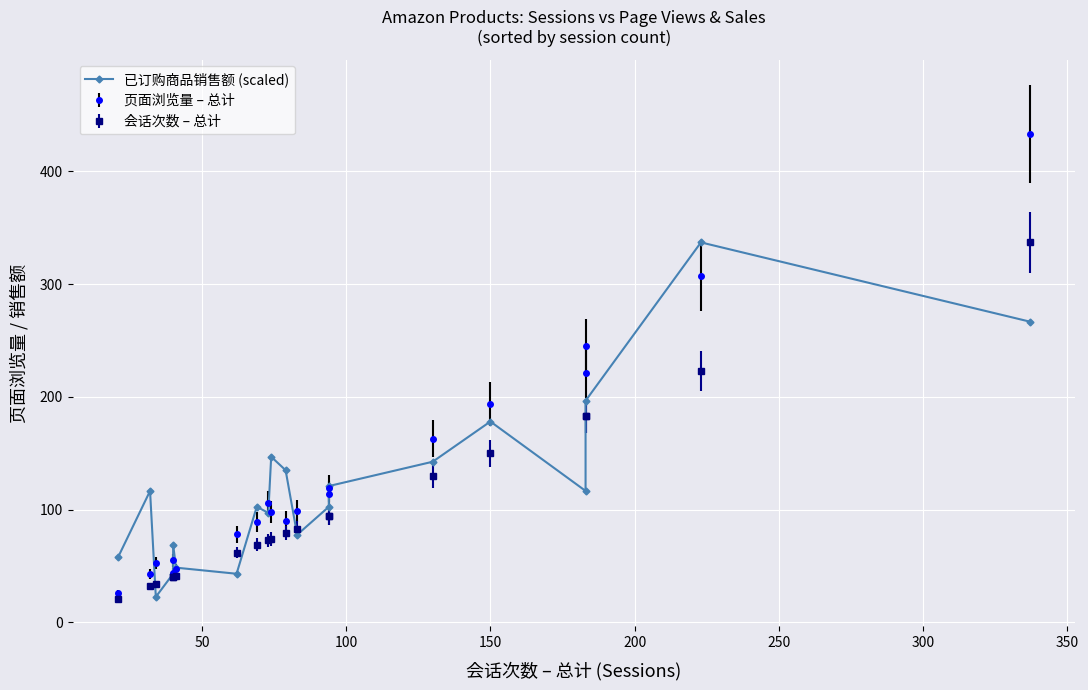

True or false: the data has more than 1 interior local peaks.

True